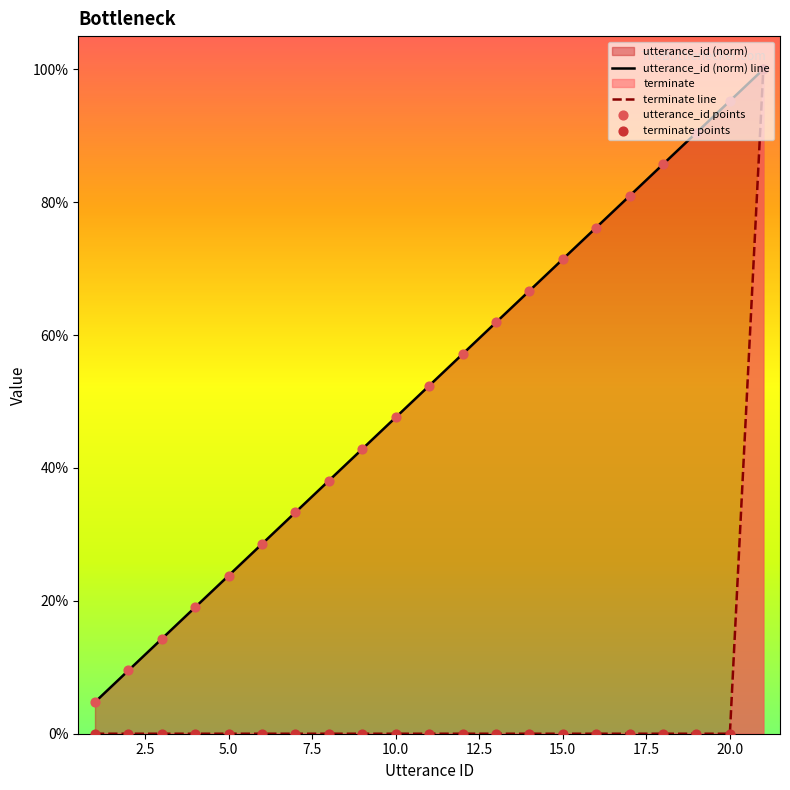

At how many categories does at least one series exceed 0?

21